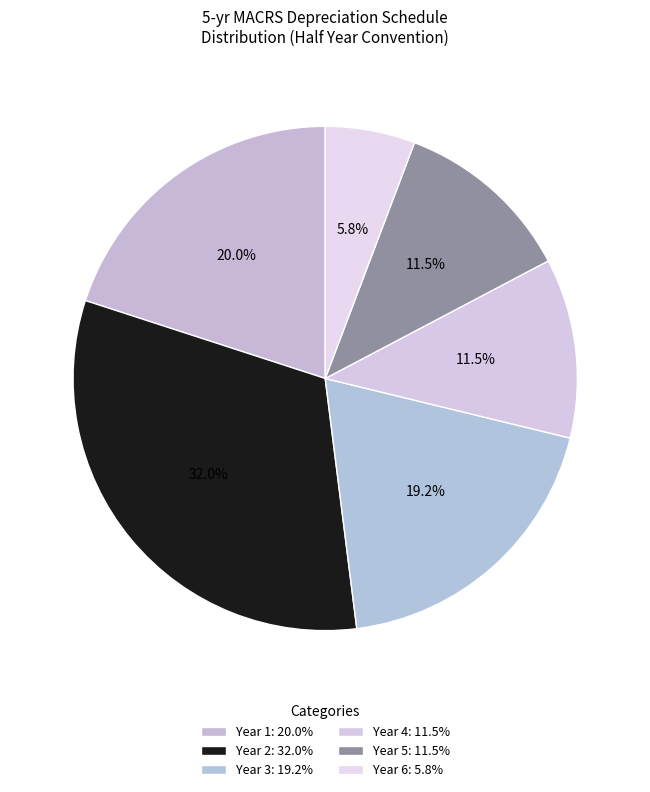

Does any single category account for the majority?

No